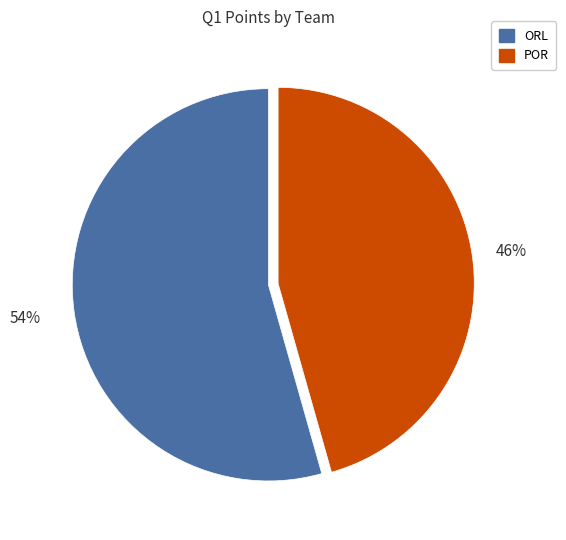

What is the smallest slice in the pie chart?

POR